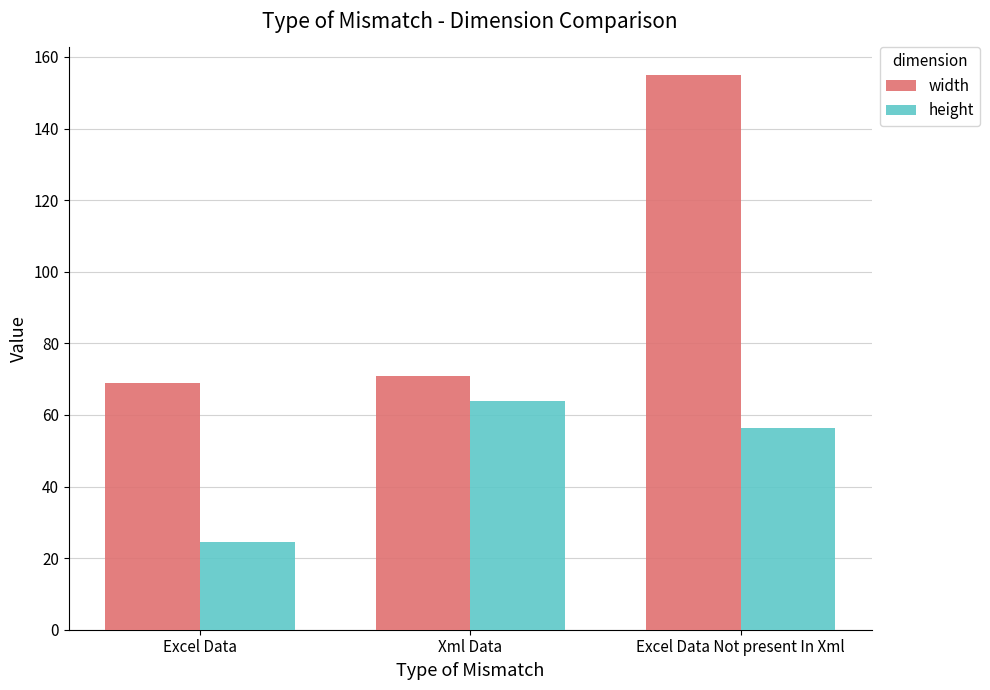

What is the sum of the height values at Excel Data Not present In Xml and Xml Data?

120.4